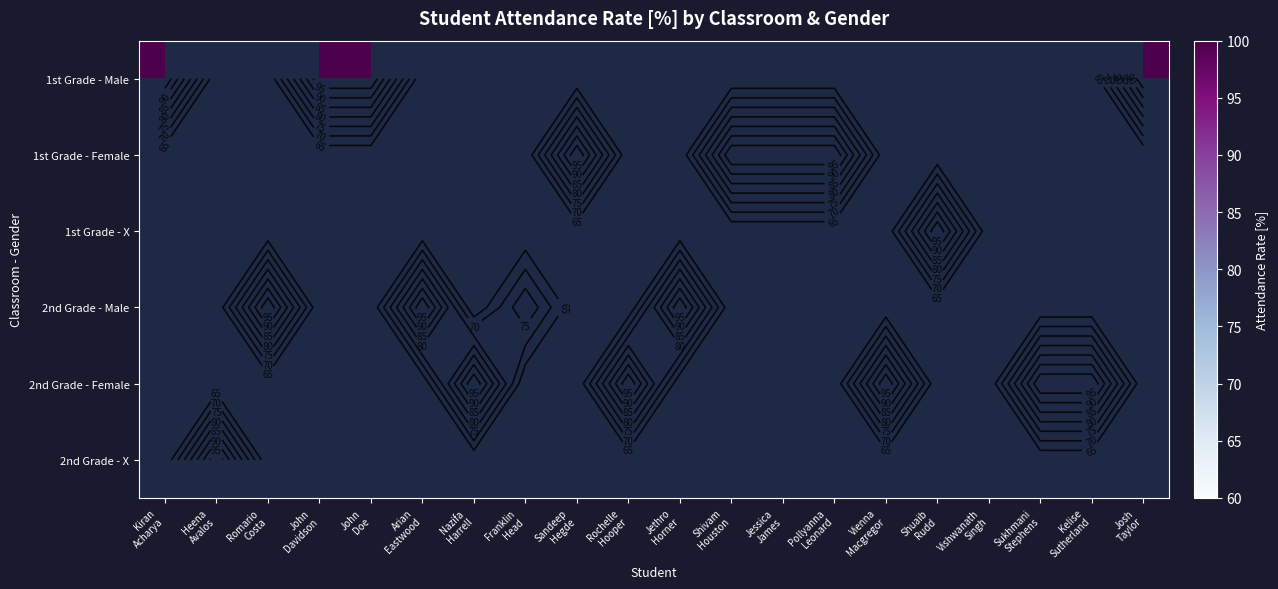

List the series in order of their overall mean, lowest first.

1st Grade - Male, 1st Grade - Female, 1st Grade - X, 2nd Grade - Male, 2nd Grade - Female, 2nd Grade - X